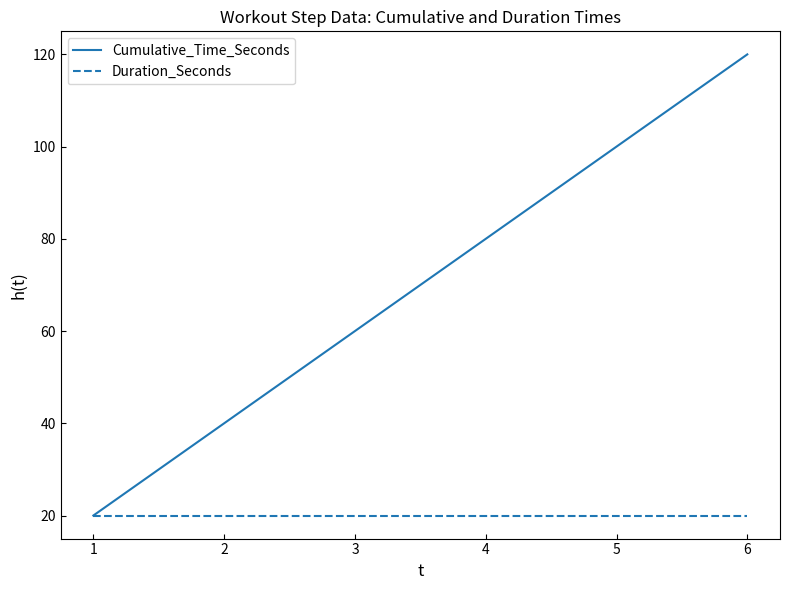

True or false: Duration_Seconds has more than 2 interior local peaks.

False